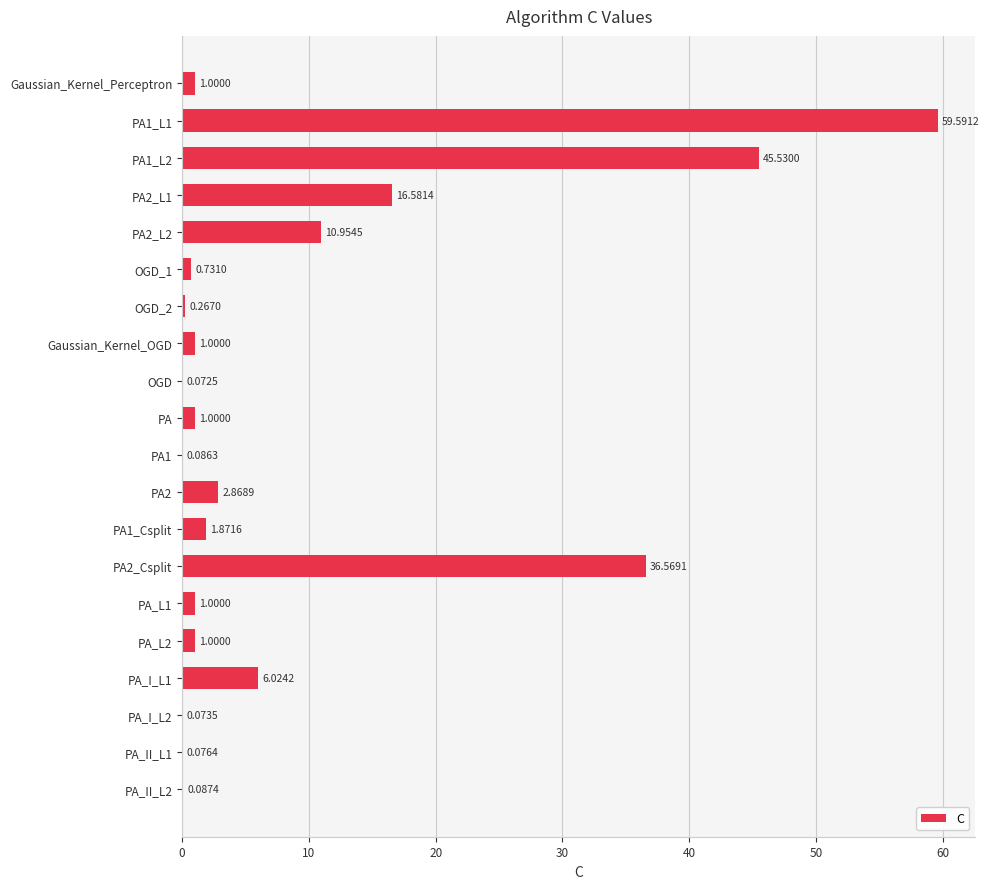

Which has a higher value, PA_II_L2 or PA1_L1?

PA1_L1